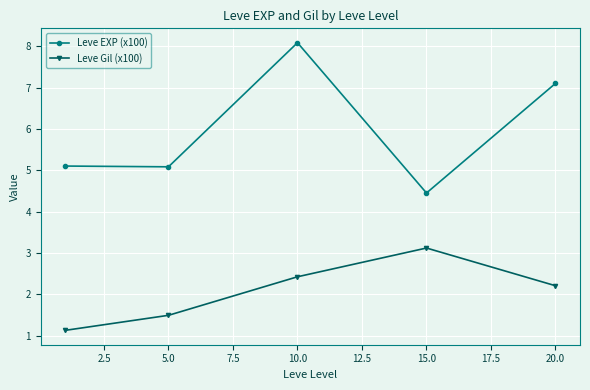

Rank the series by their maximum value, from lowest to highest.

Leve Gil (x100), Leve EXP (x100)